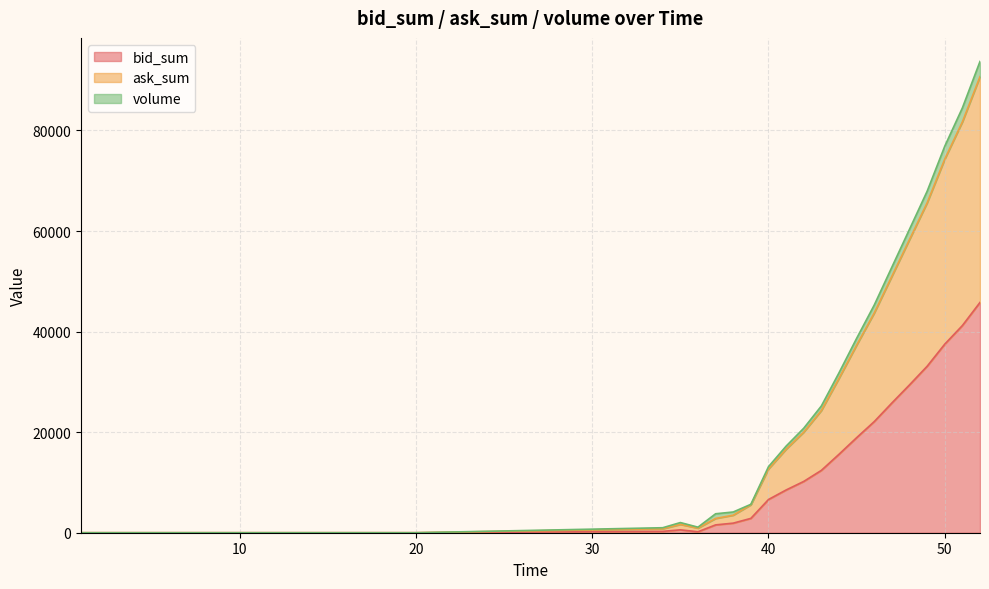

At which category does the chart reach its minimum across all series?

1